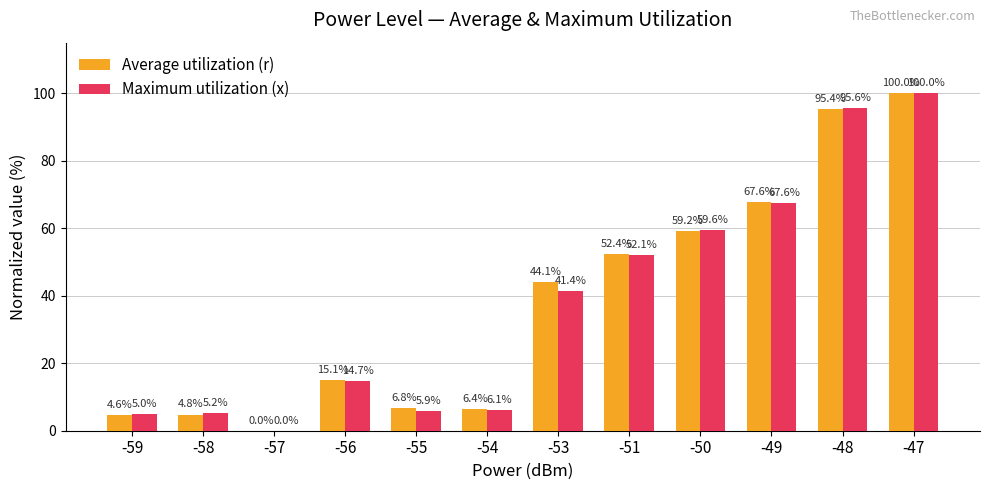

Which series changed the most between -59 and -51?

Average utilization (r)